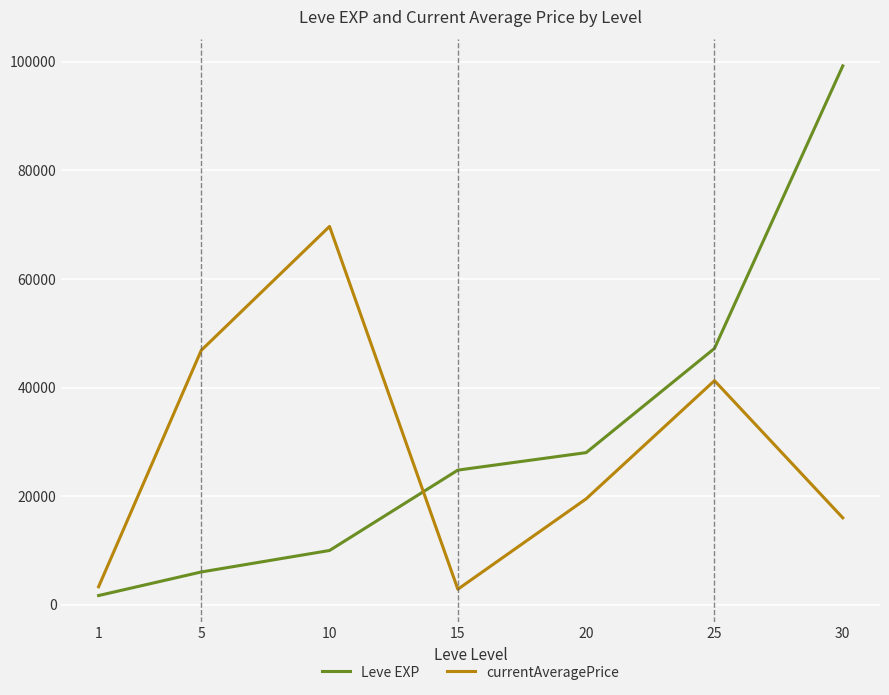

What is the highest value of the Leve EXP series?

99220